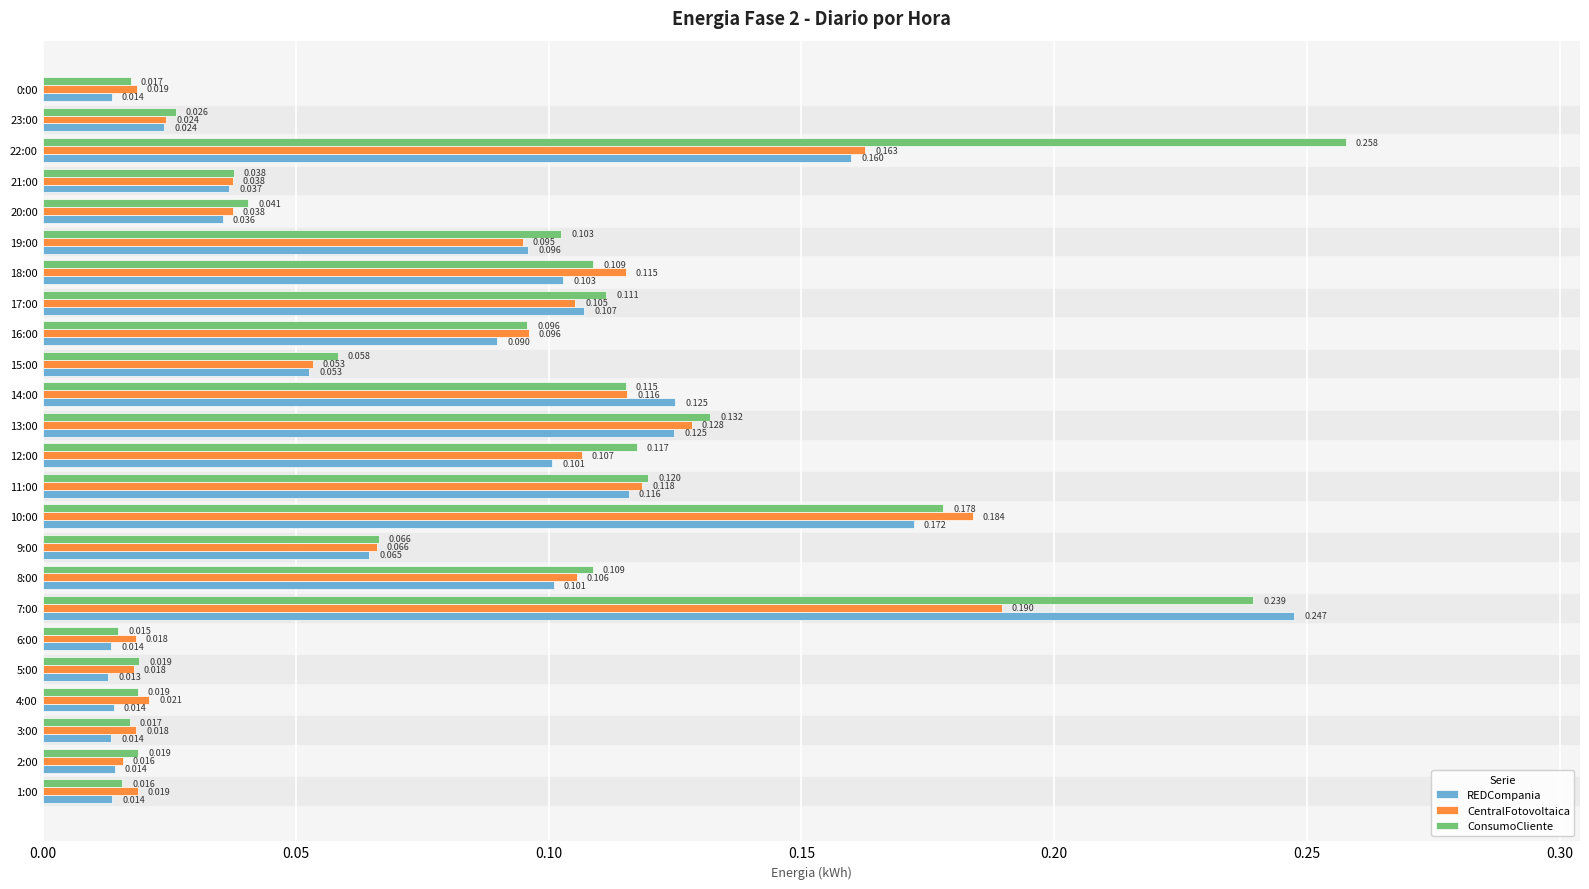

At which label does REDCompania reach its peak?

7:00